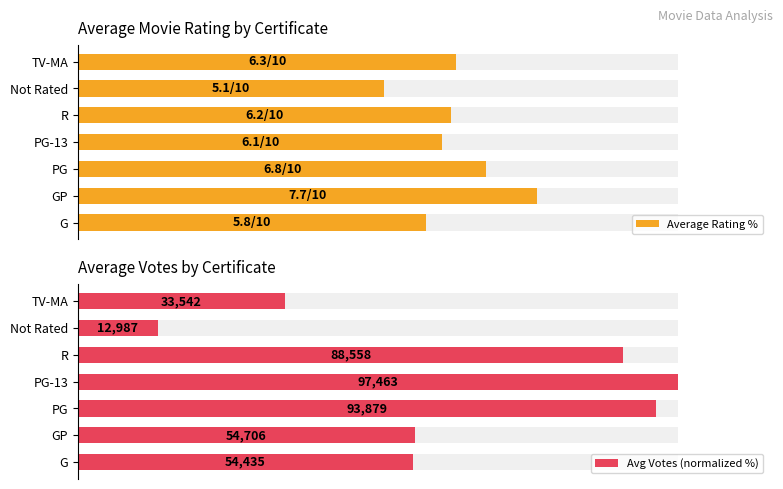

Between GP and PG, which series saw the biggest shift?

Avg Votes (normalized %)